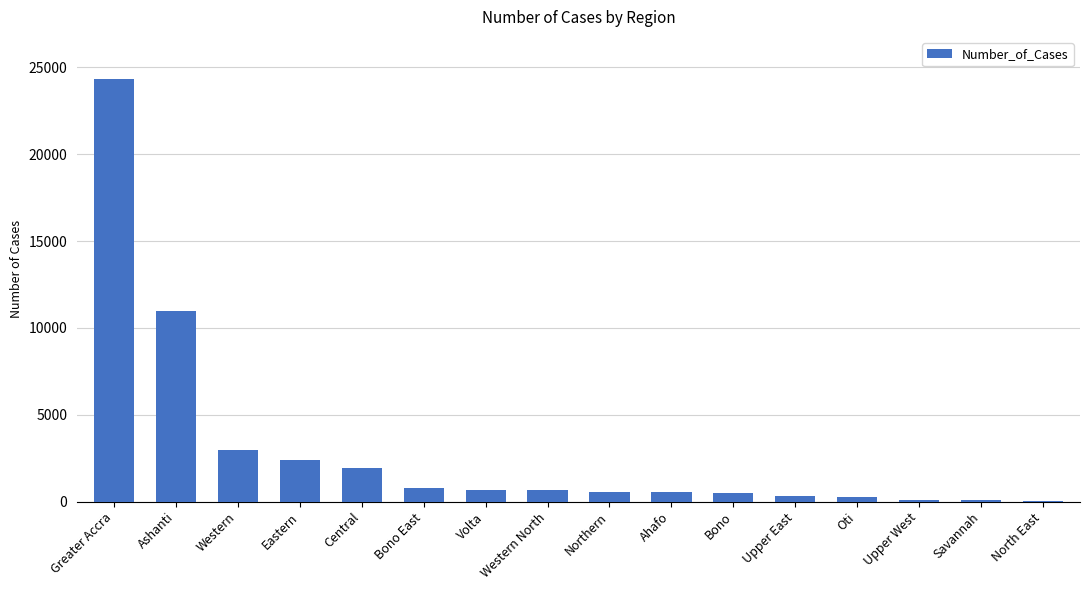

What is the difference between the values at Ahafo and North East?

508